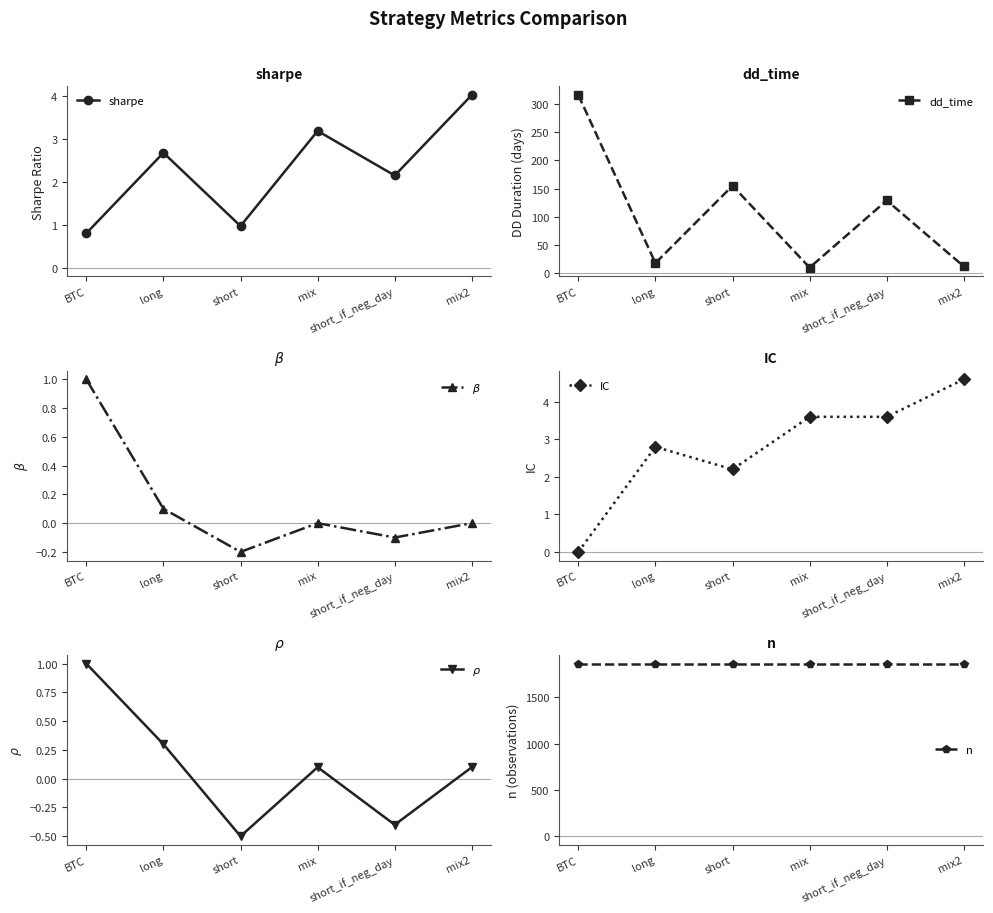

Is the value of $\beta$ at mix greater than the value of IC at mix2?

No